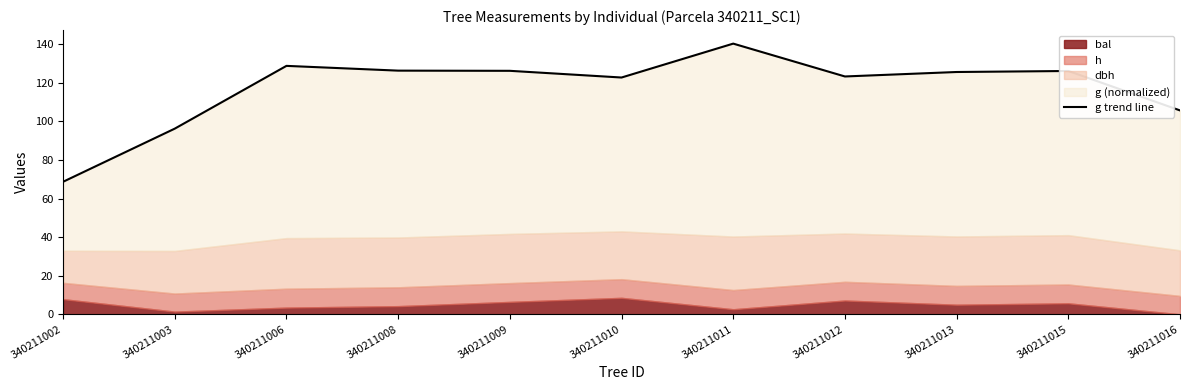

How many data points does each series have?

11